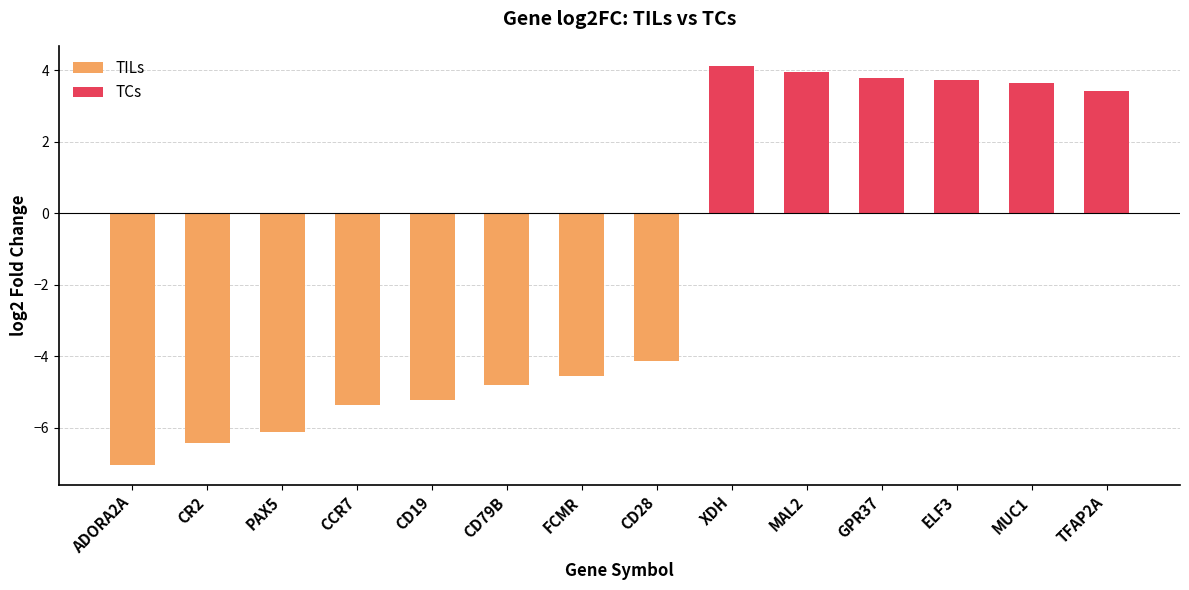

Are the bars grouped side by side (vs. stacked)?

No